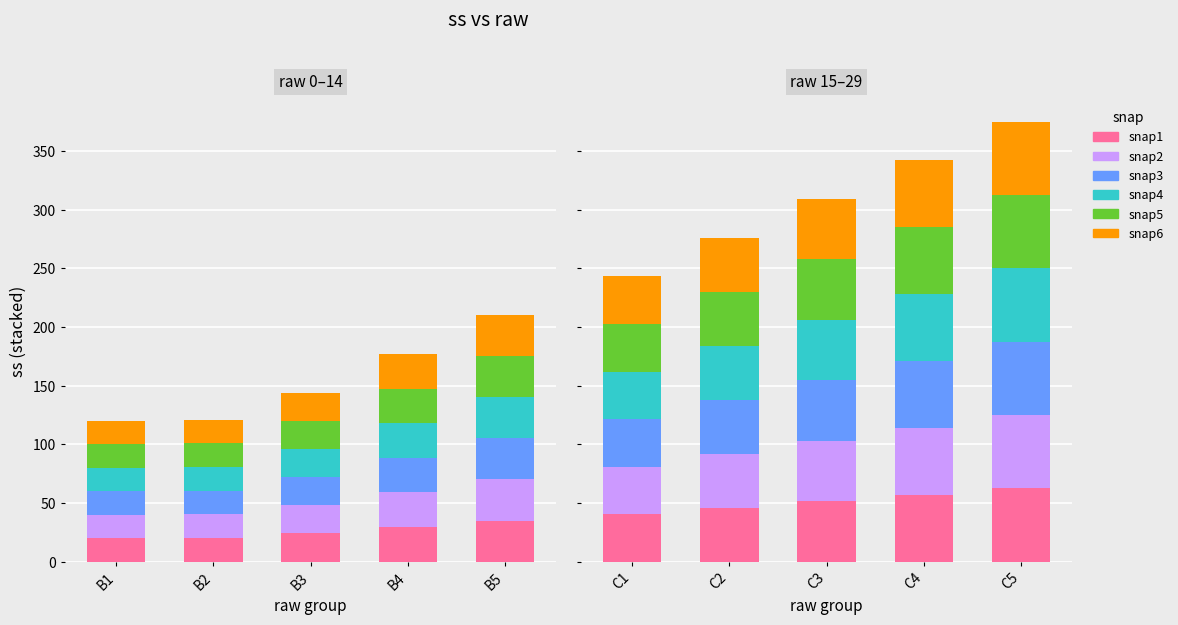

Rank the series at C3 from highest to lowest value.

snap1, snap2, snap3, snap4, snap5, snap6